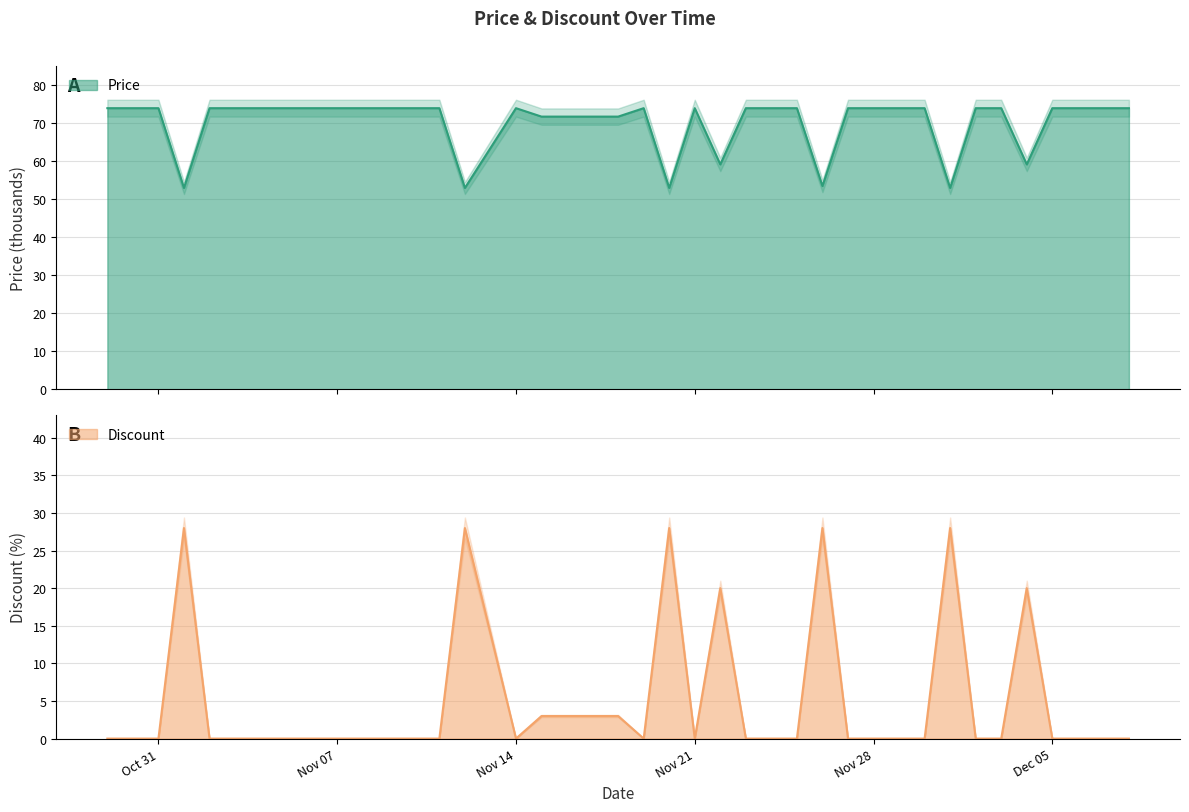

True or false: Discount has more than 1 points higher than both neighbors.

True